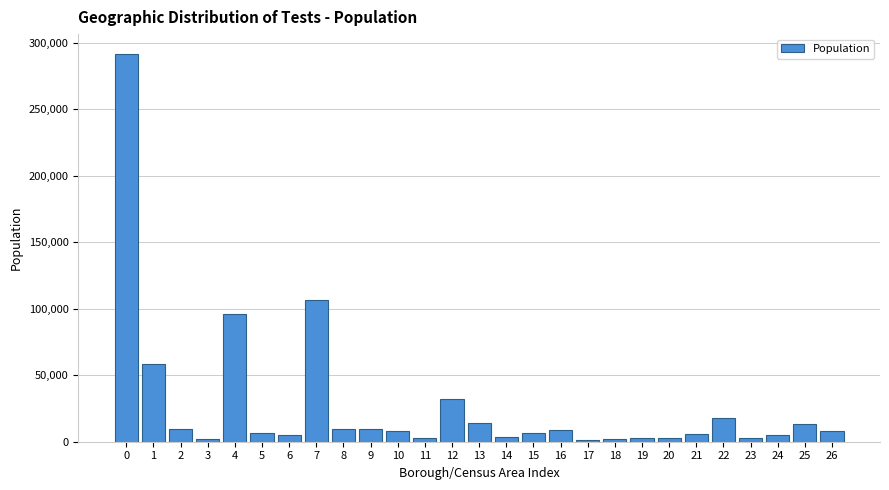

Is it true that the value at 2 is 9498?

True